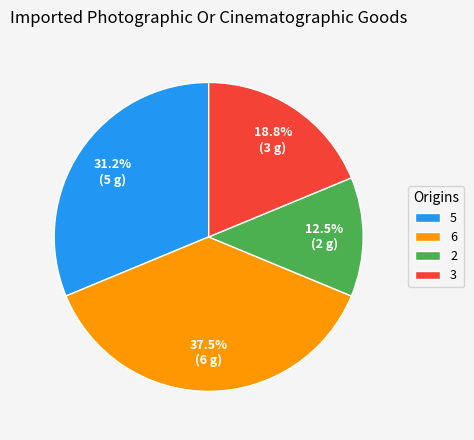

What is the largest slice in the pie chart?

6